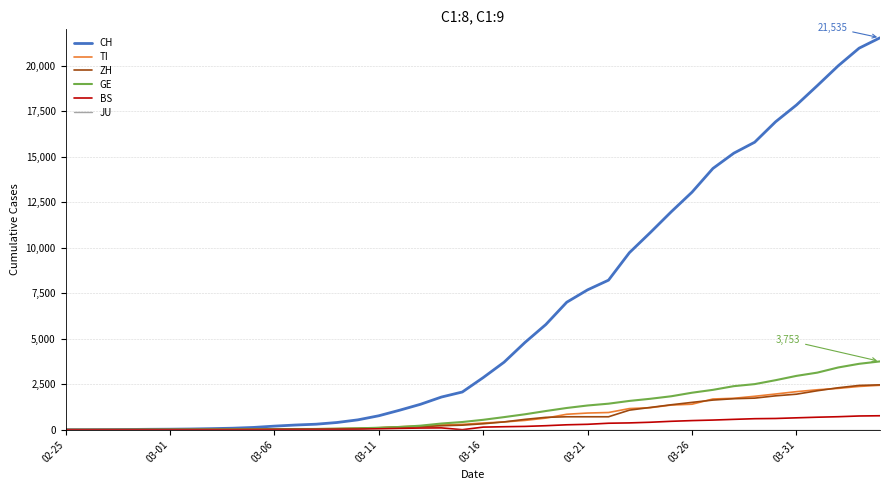

What is the highest value of the GE series?

3753